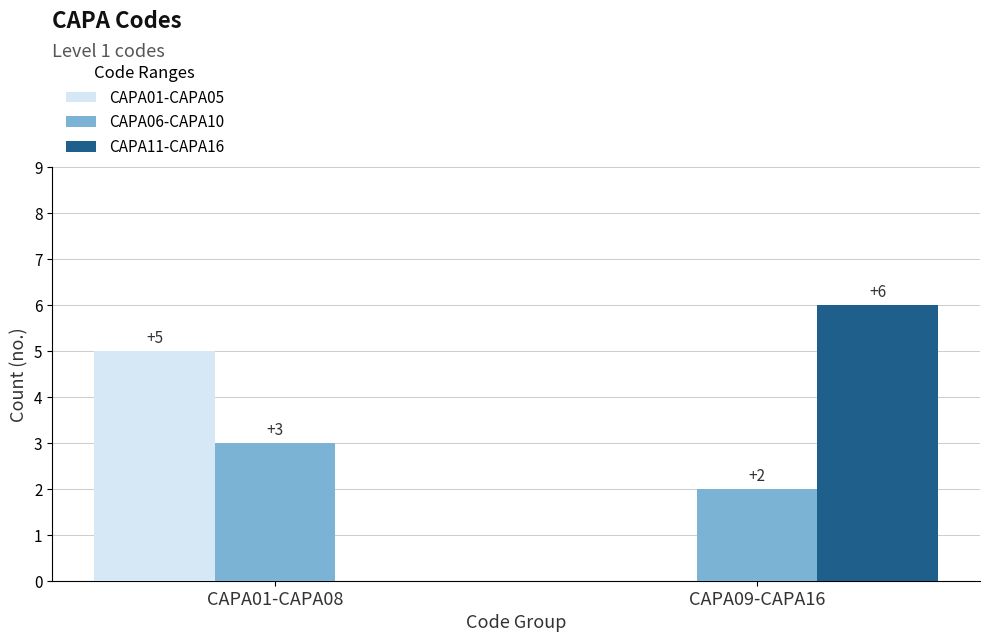

What is the total value across all series at CAPA01-CAPA08?

8